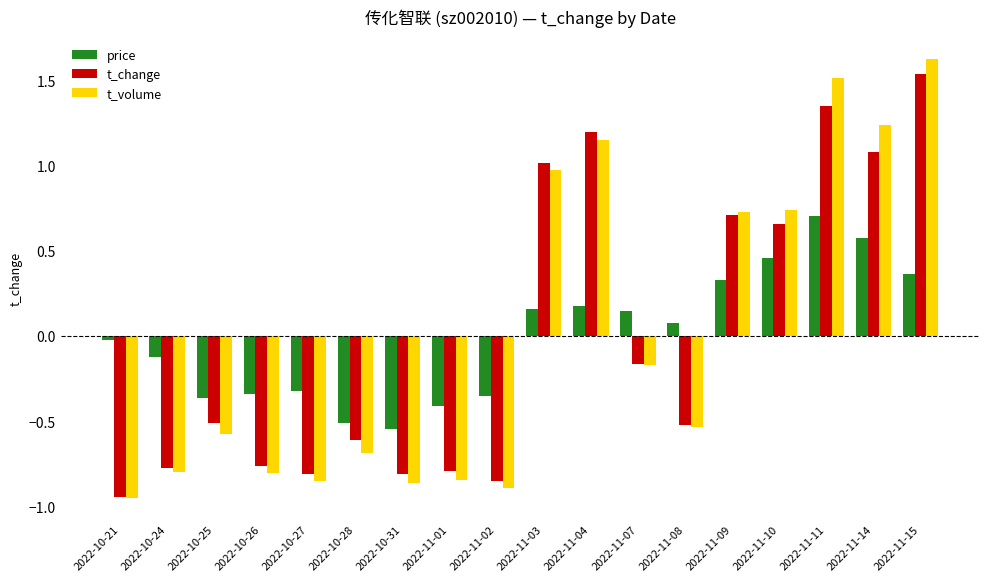

Which series has the largest range (max minus min)?

t_volume